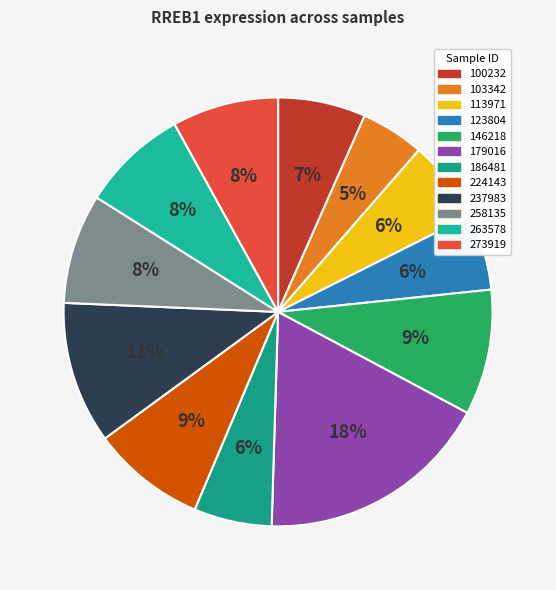

Which category has the biggest portion of the pie?

179016